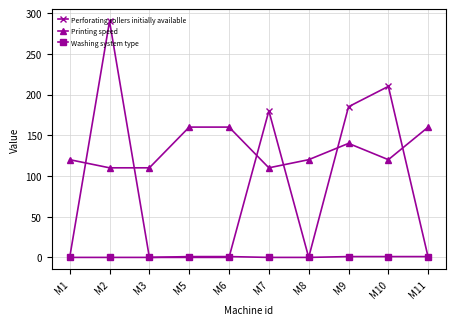

List the series in order of their peak value, highest first.

Perforating rollers initially available, Printing speed, Washing system type